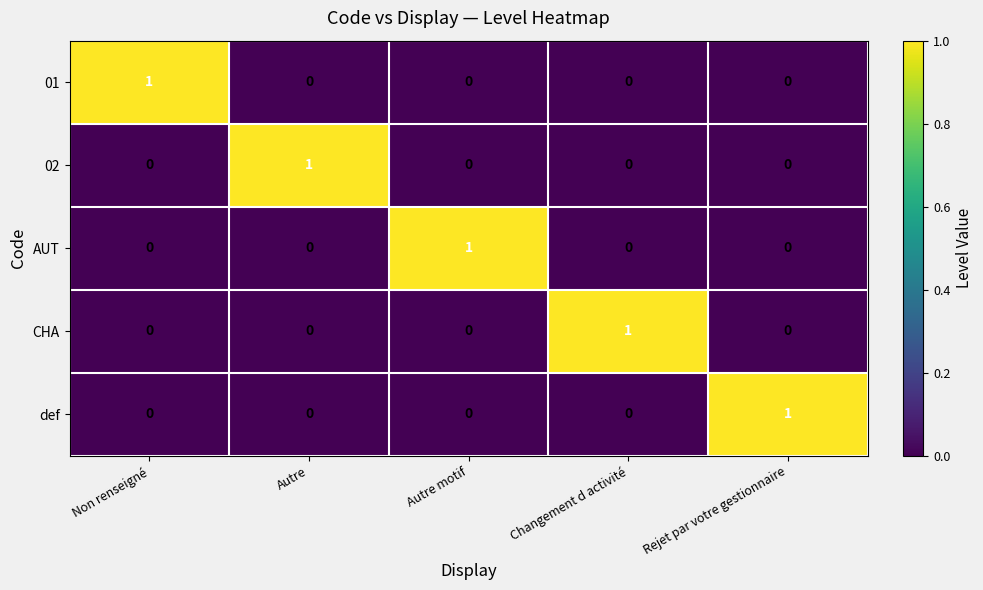

At how many categories does at least one series exceed 0?

5